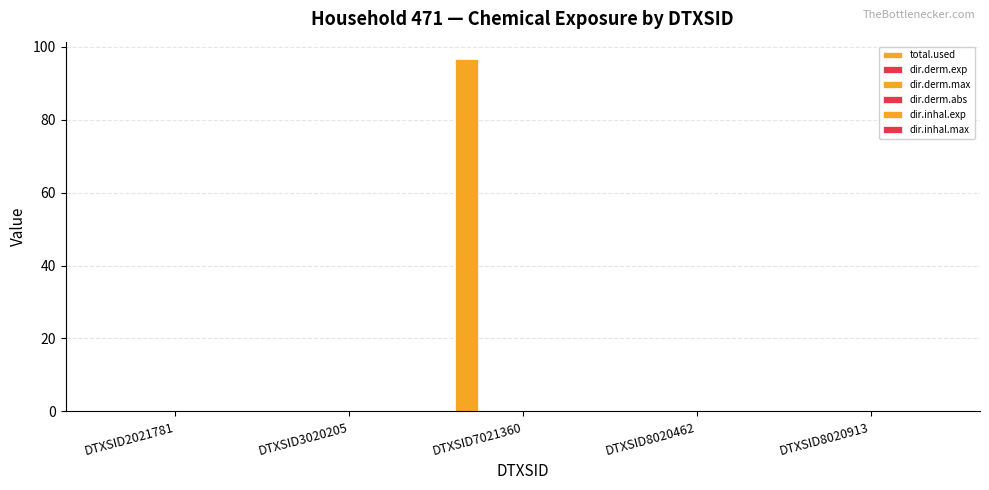

Does the chart contain stacked bars?

No